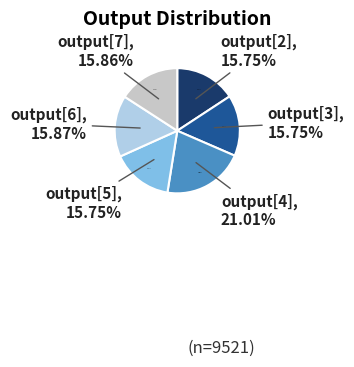

How much of the chart is everything except output[3]?

84.2%